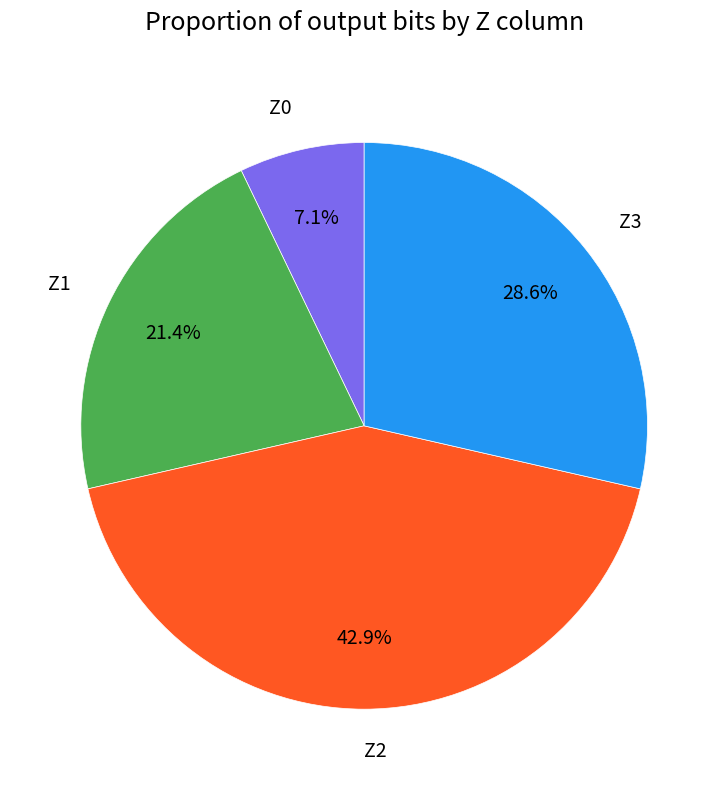

Which has a higher value, Z1 or Z3?

Z3